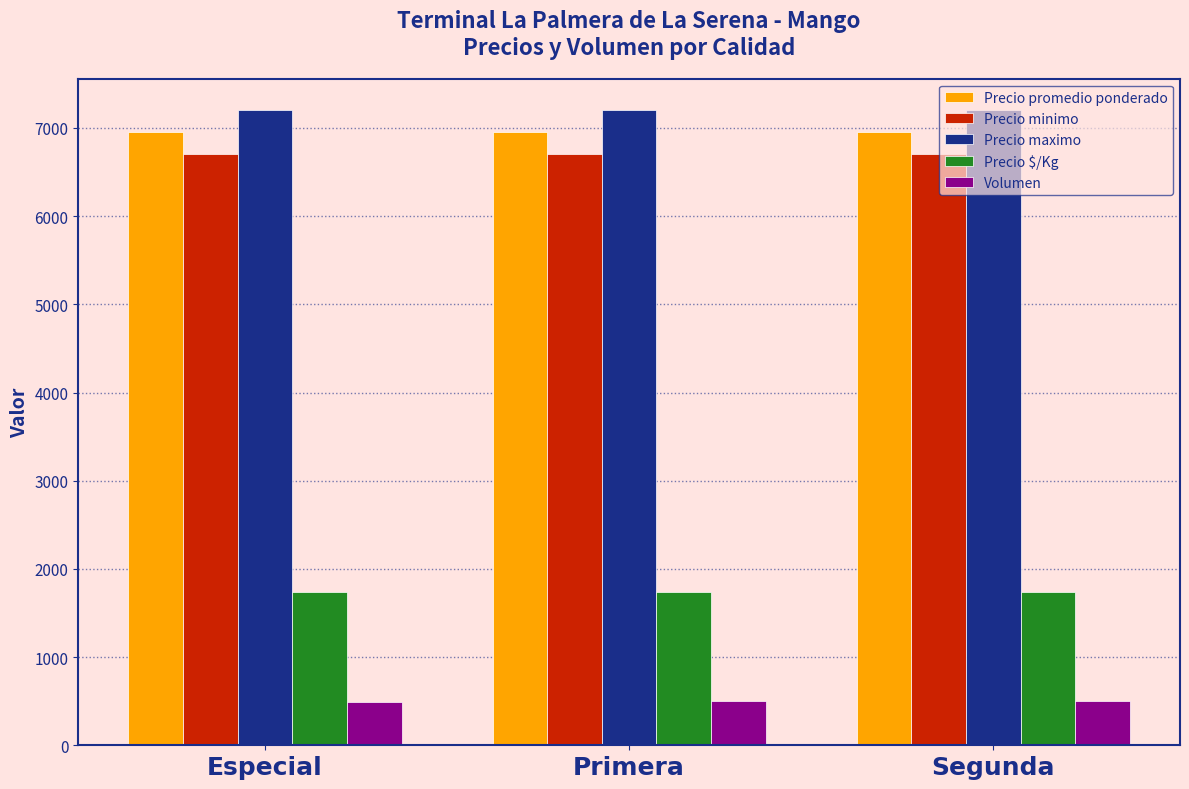

What are all the series names shown in the legend?

Precio promedio ponderado, Precio minimo, Precio maximo, Precio $/Kg, Volumen